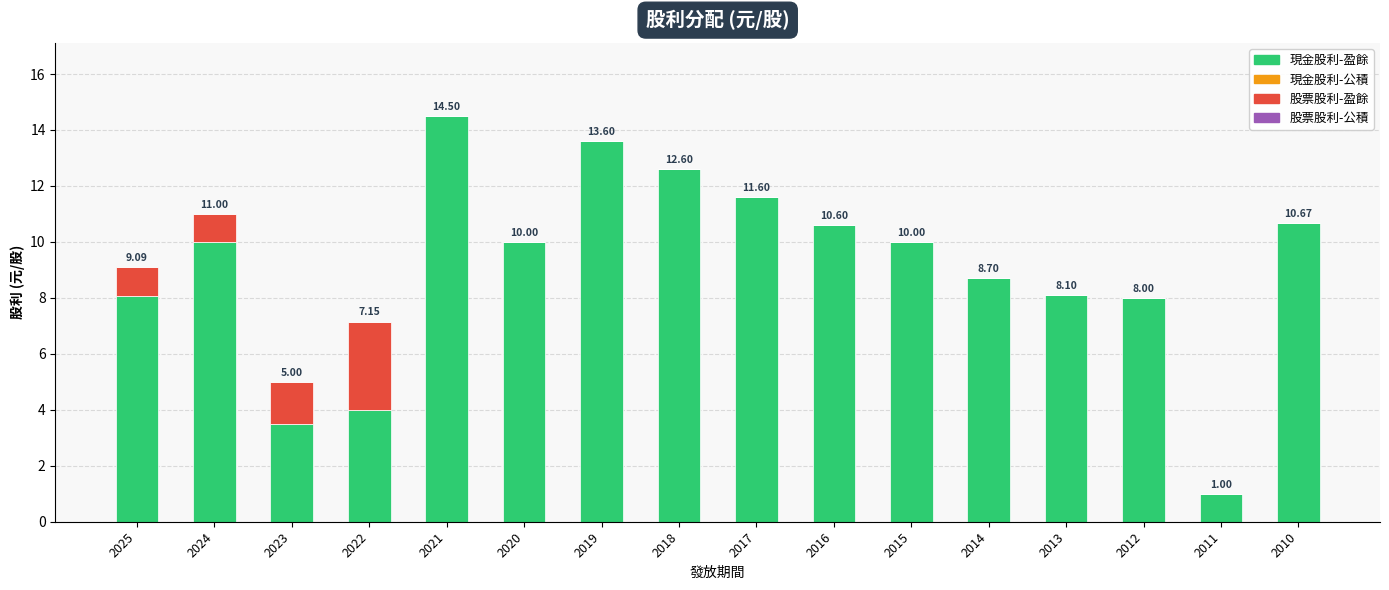

At which category is the sum across all series the highest?

2021